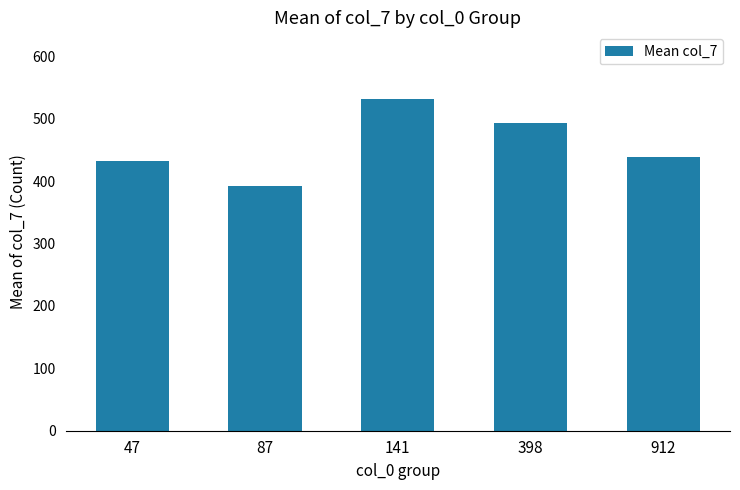

What is the ratio of the value at 912 to the value at 87?

1.1